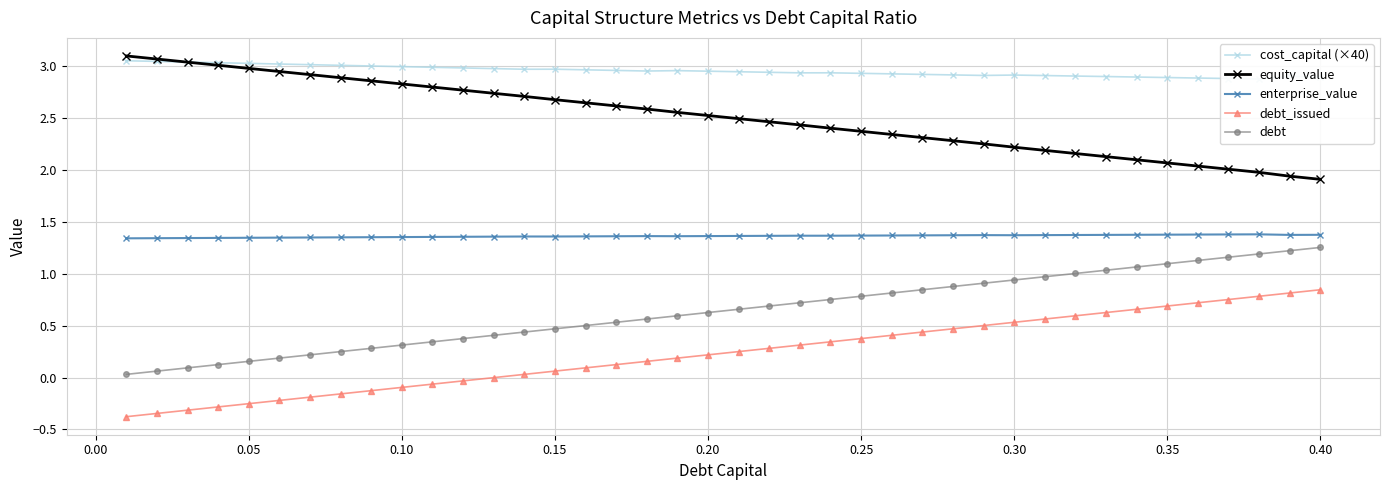

The value of enterprise_value at 0.35 is 0.5. True or false?

False